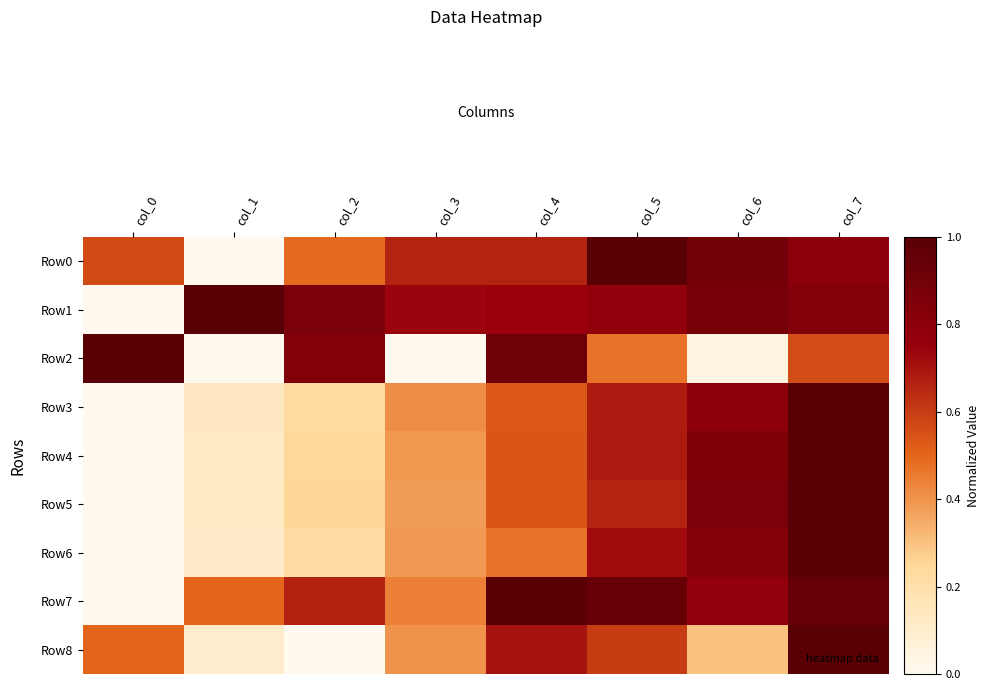

What is the difference between the highest and lowest values at col_4?

0.5